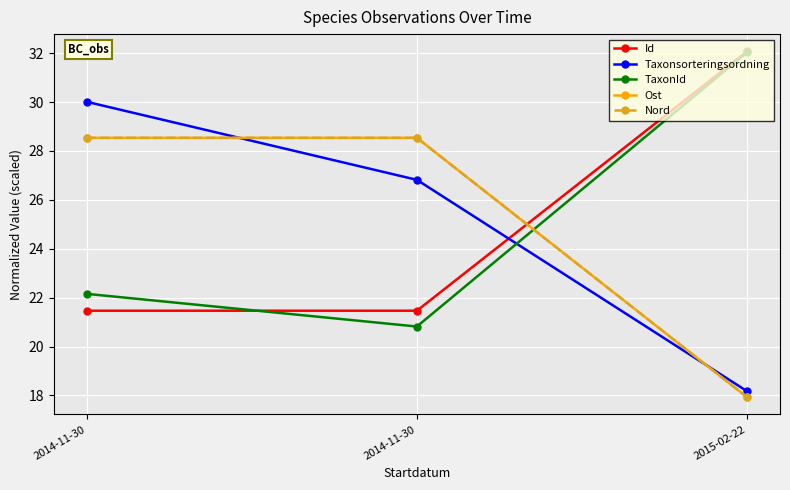

List the series in order of their peak value, lowest first.

Ost, Nord, Taxonsorteringsordning, TaxonId, Id